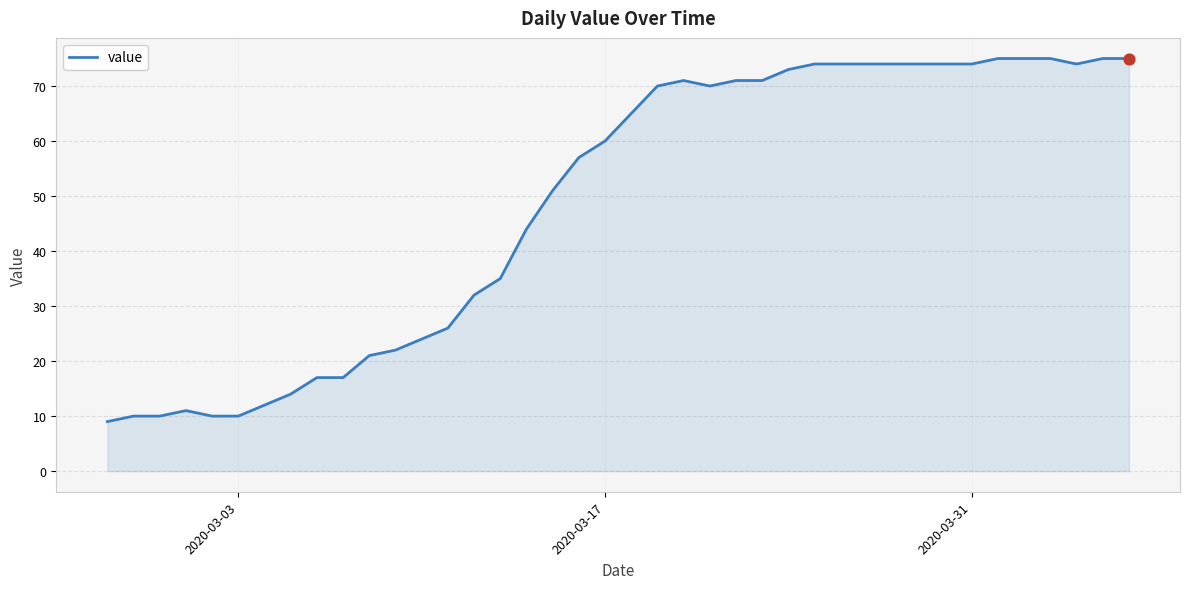

What is the difference between the maximum and minimum values?

66